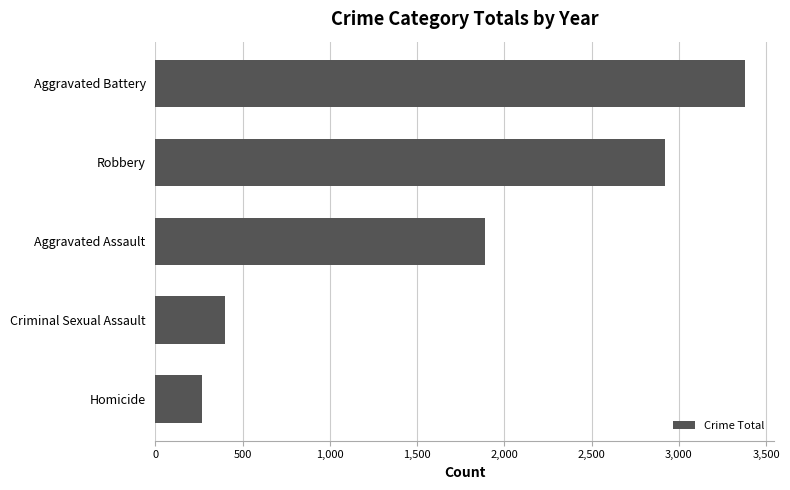

Where is the data nearest to the value 1821?

Aggravated Assault